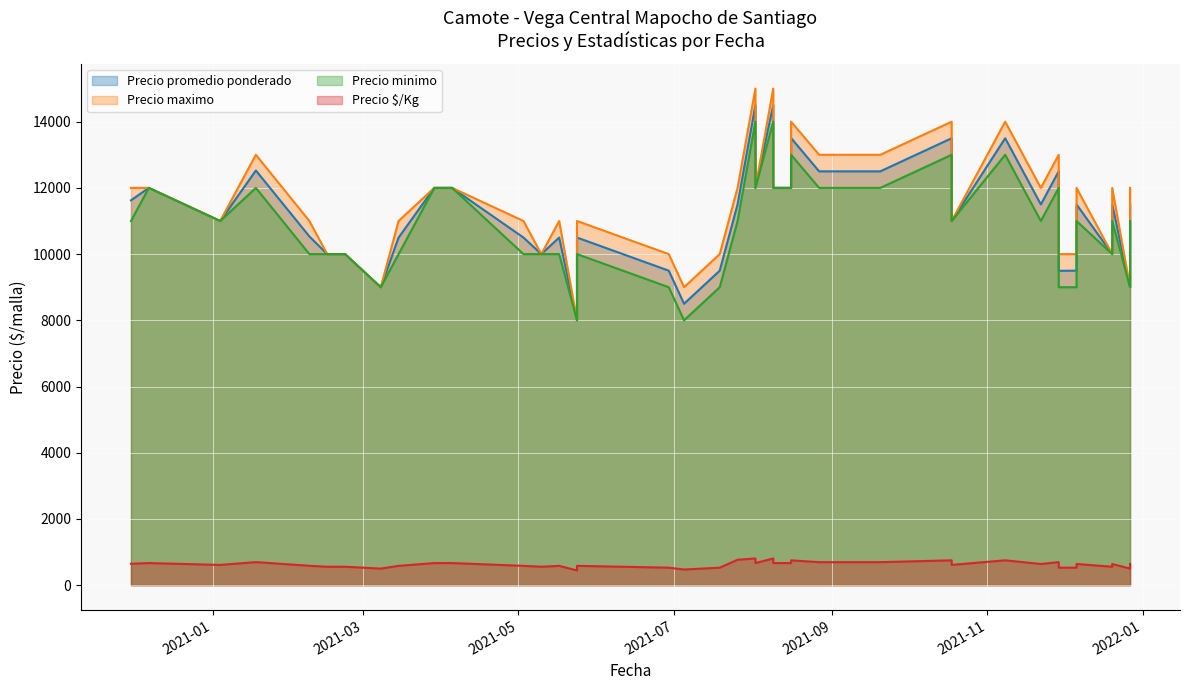

Which series has the largest range (max minus min)?

Precio maximo